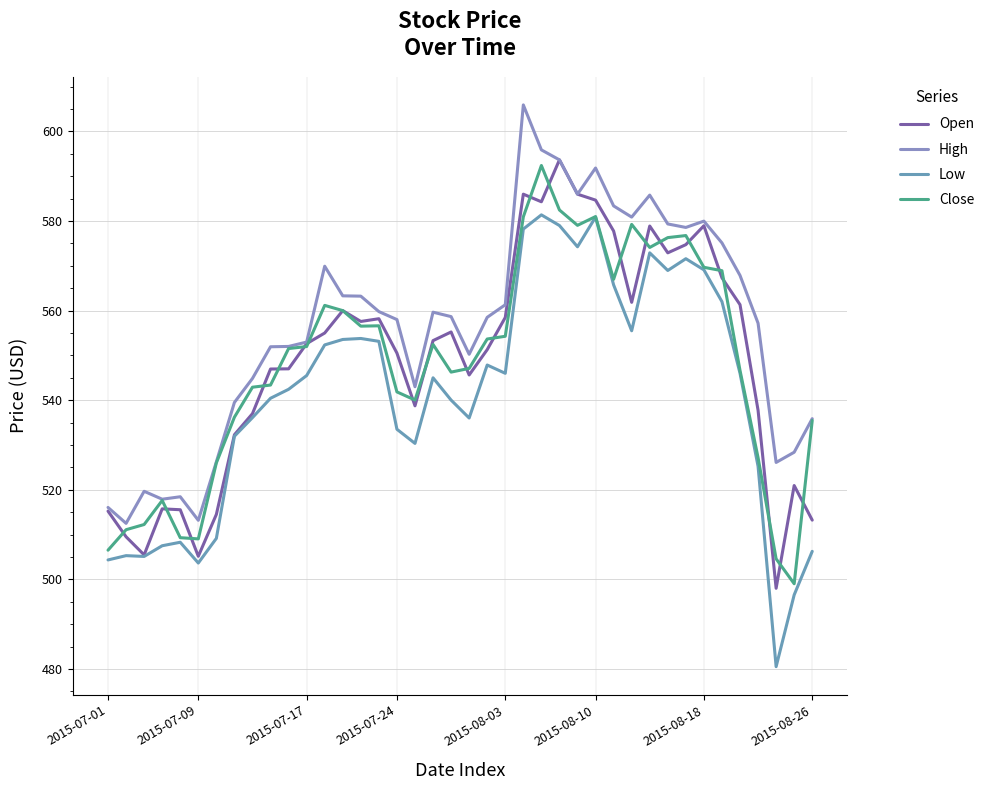

In Open, how many points are higher than both neighbors (excluding endpoints)?

9